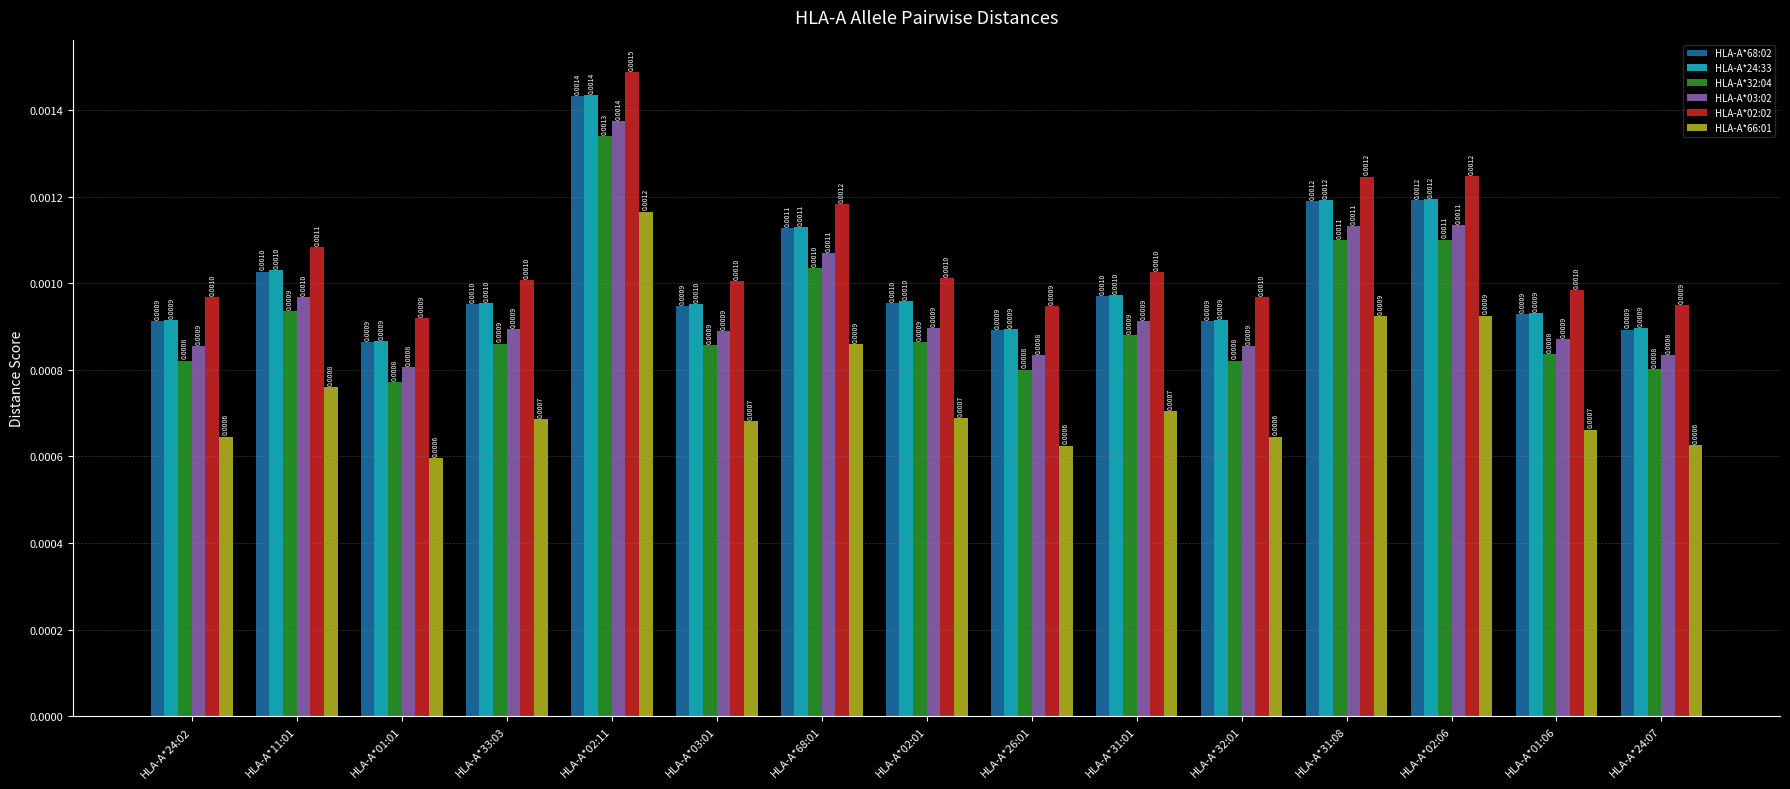

What position from the left is HLA-A*02:01?

8